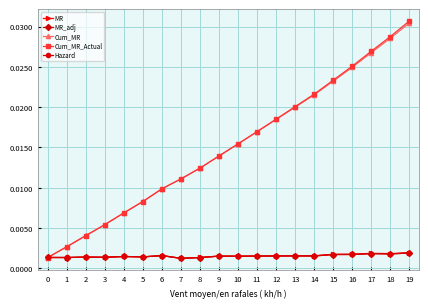

How many MR_adj values are between 0 and 1?

20